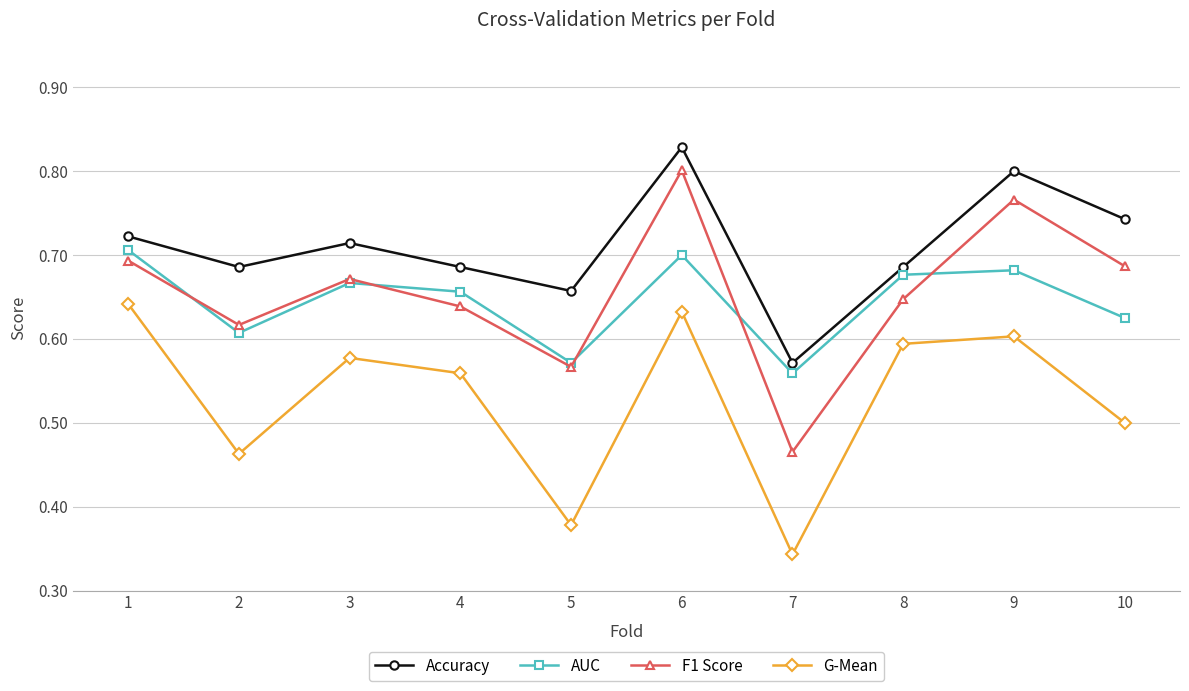

True or false: Accuracy and G-Mean intersect in this chart.

False